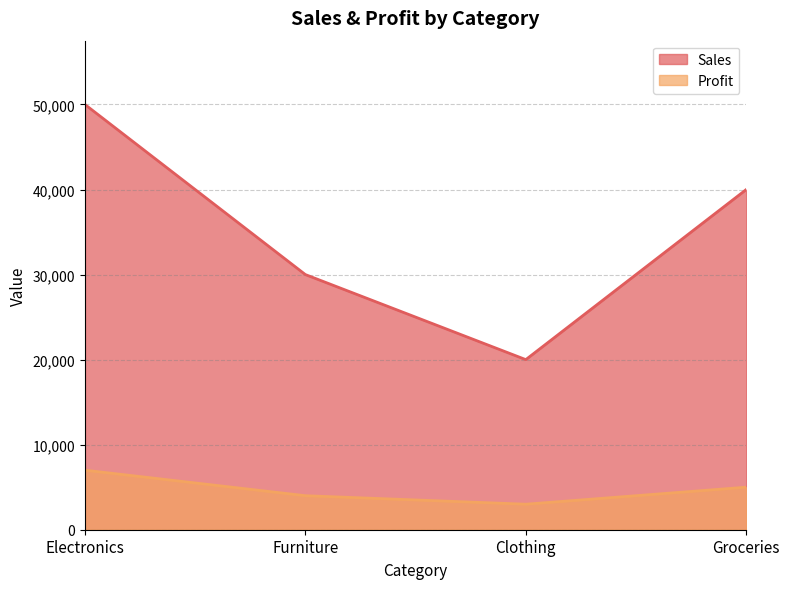

What is the difference between the Profit values at Electronics and Groceries?

2000